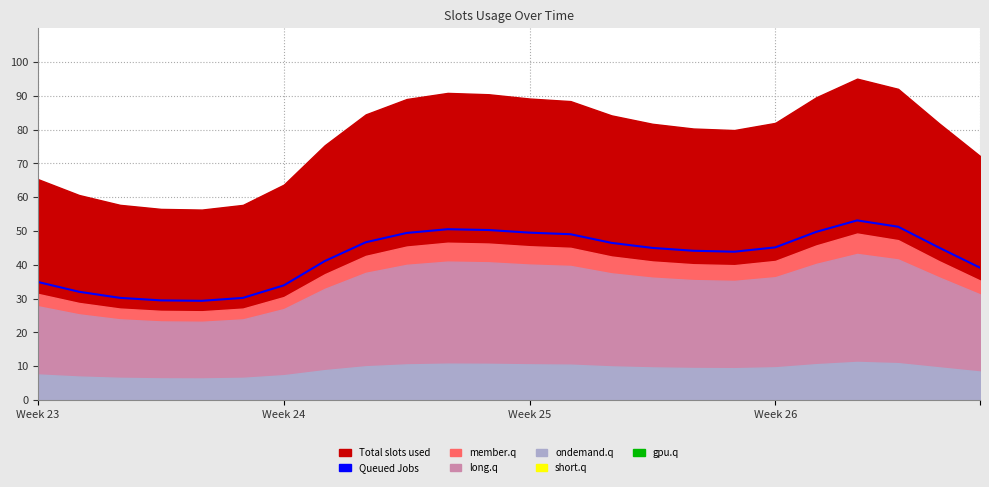

What is the difference between the maximum and second lowest values?

23.7